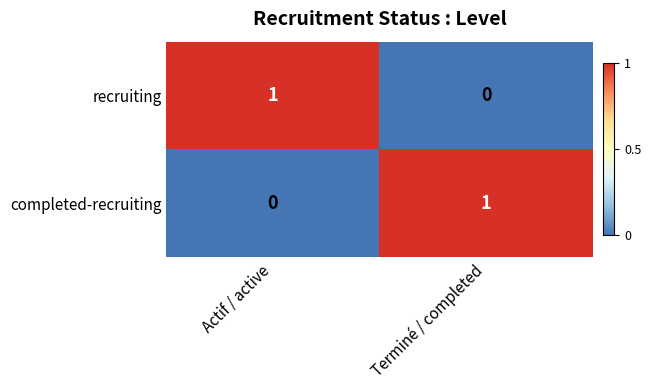

Reading left to right, what are all the values shown in this chart?

recruiting: Actif / active=1	Terminé / completed=0
completed-recruiting: Actif / active=0	Terminé / completed=1